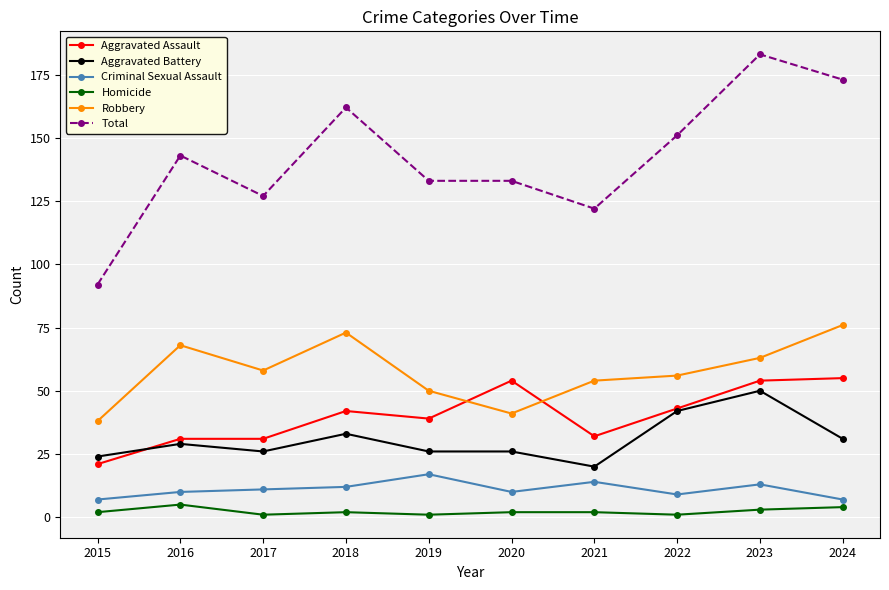

What is the minimum value for Aggravated Assault?

21